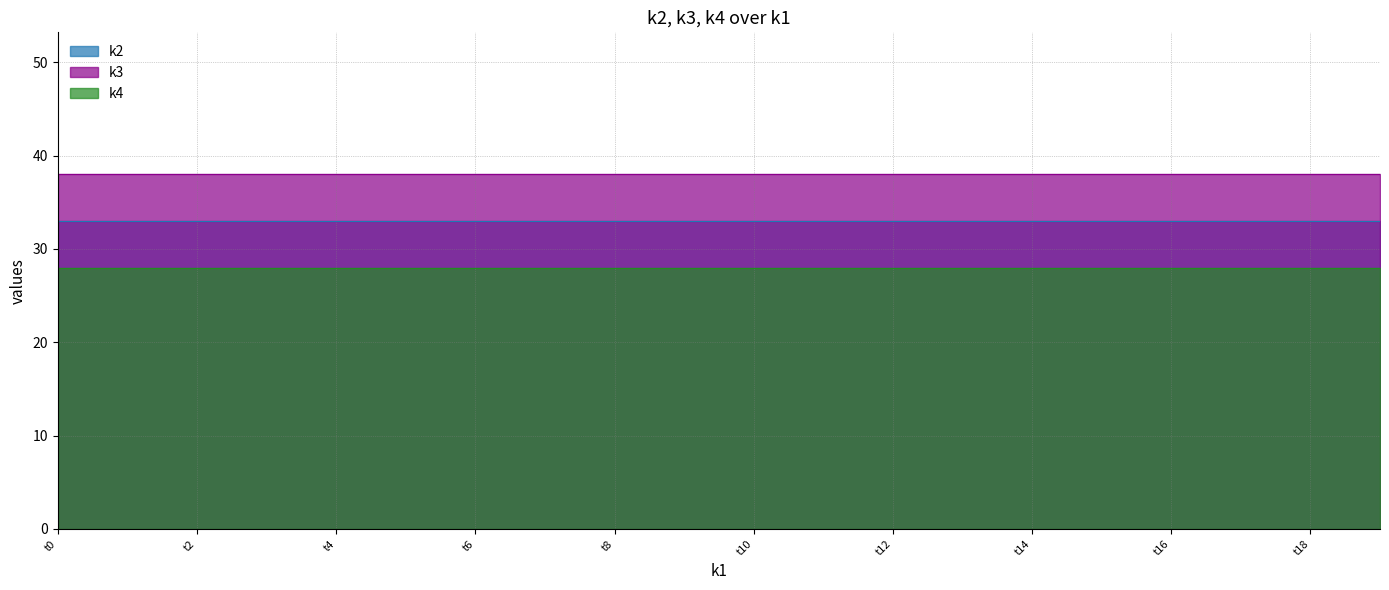

True or false: k3 has a value of 20 at t15.

False